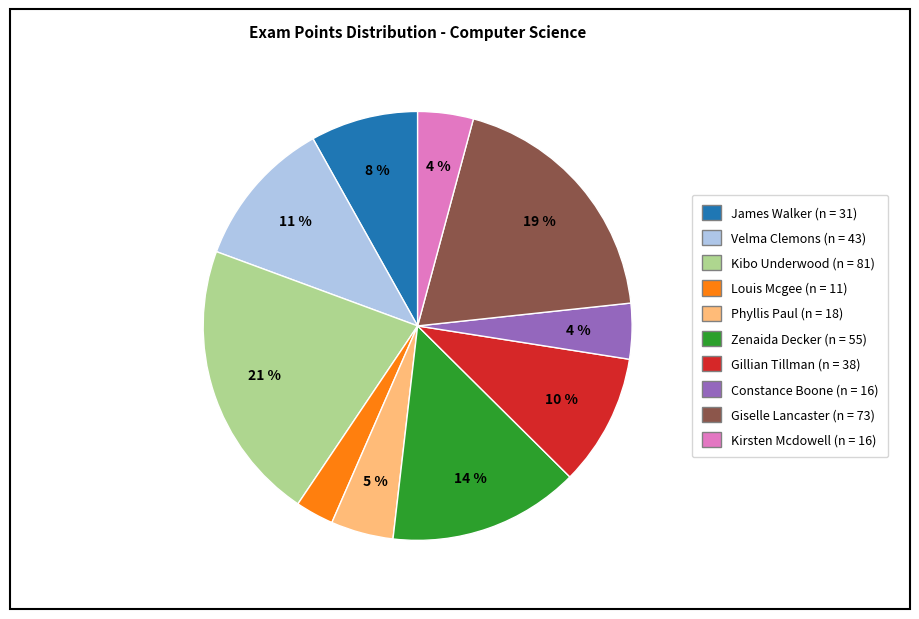

Between Kirsten Mcdowell and Velma Clemons, which is larger?

Velma Clemons